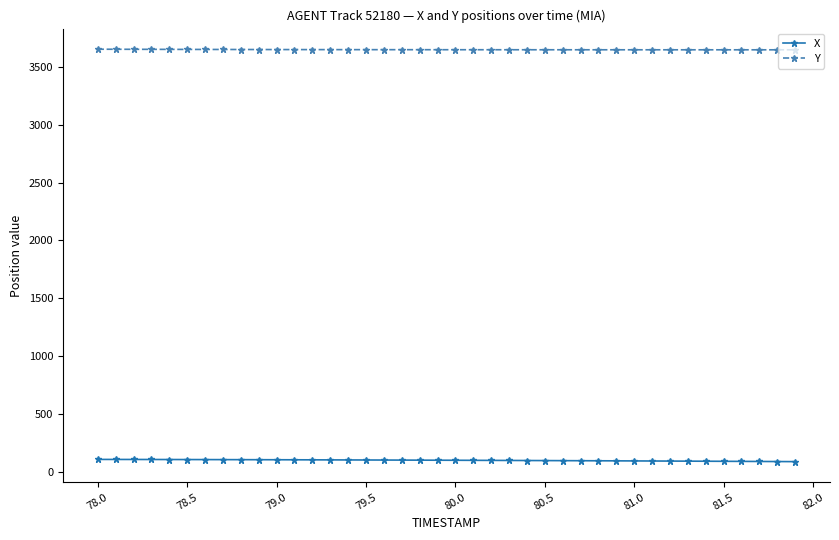

True or false: X and Y cross at least once.

False